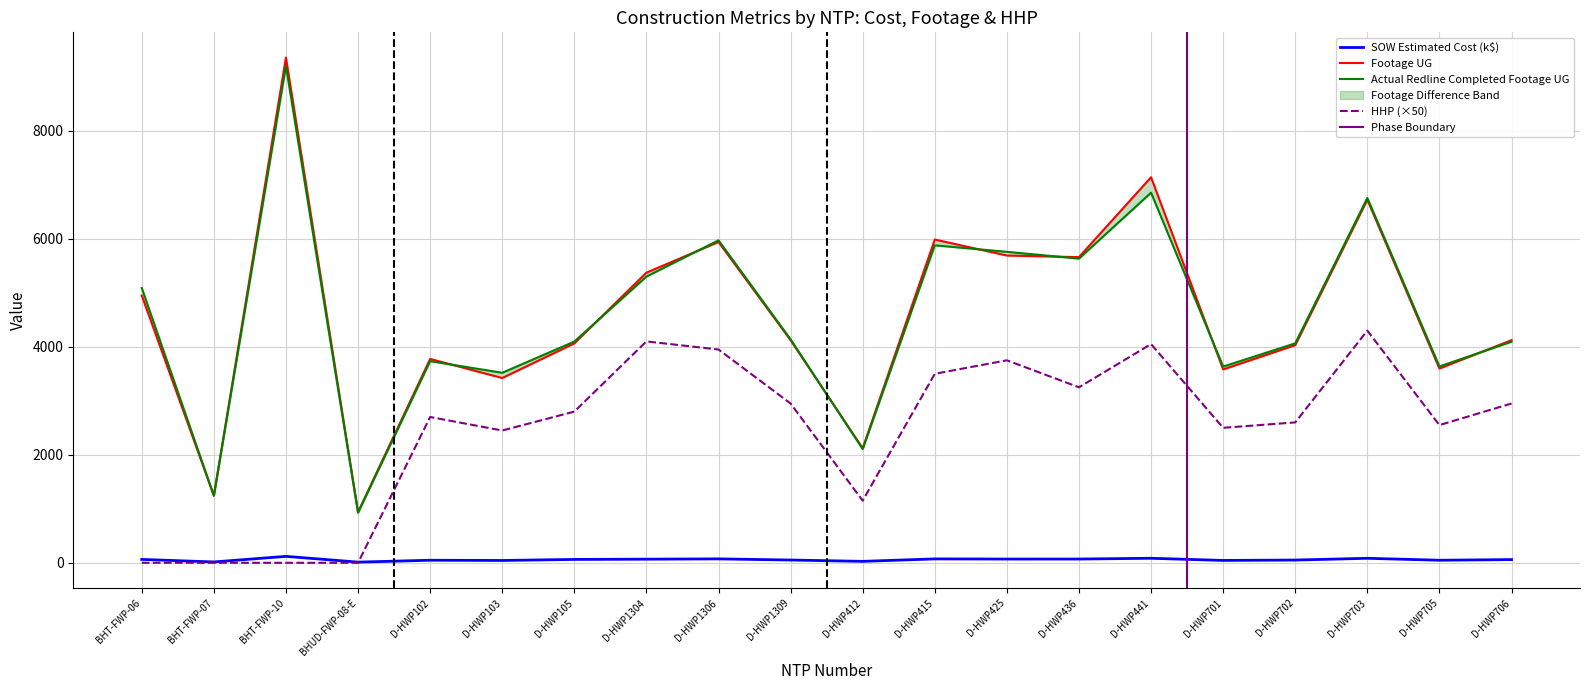

What is the highest value of the HHP (×50) series?

4300.0